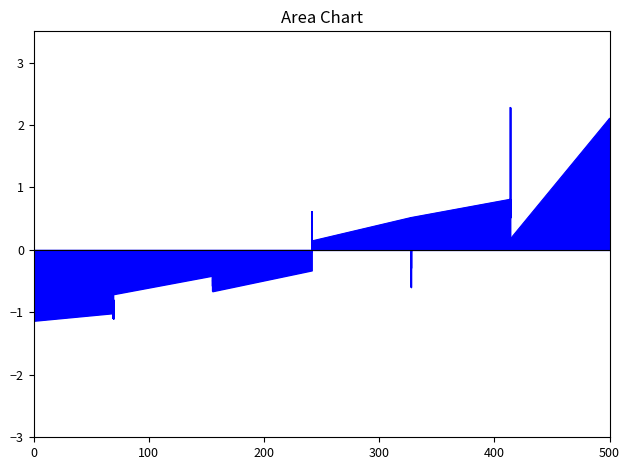

How many lines are shown in the chart?

1